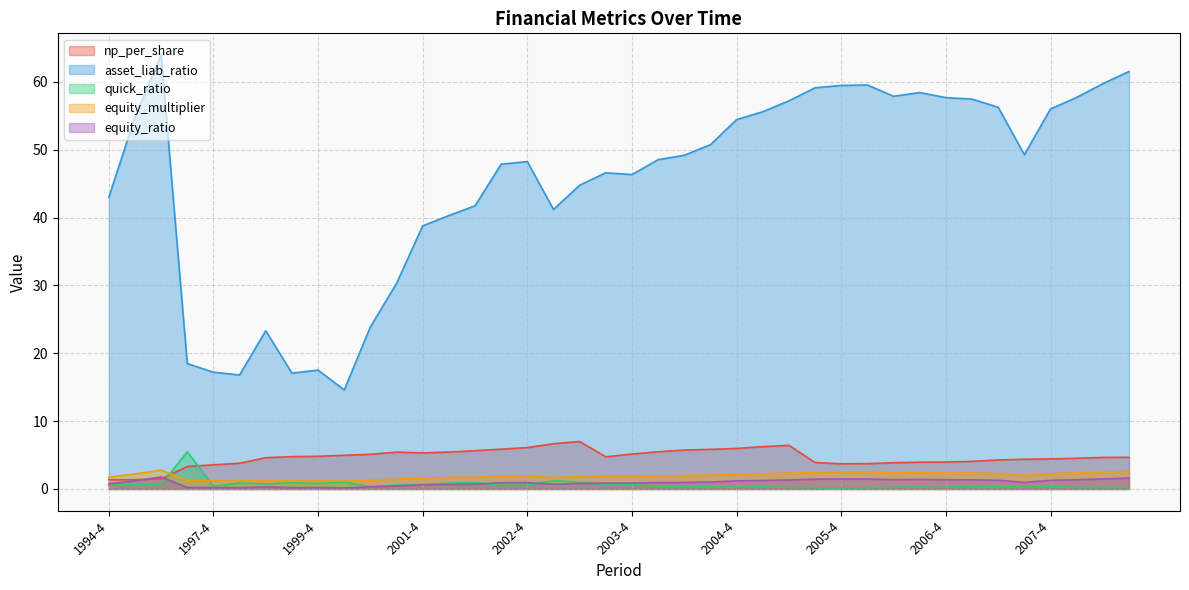

What value does the equity_multiplier series have at 1999-4?

1.2